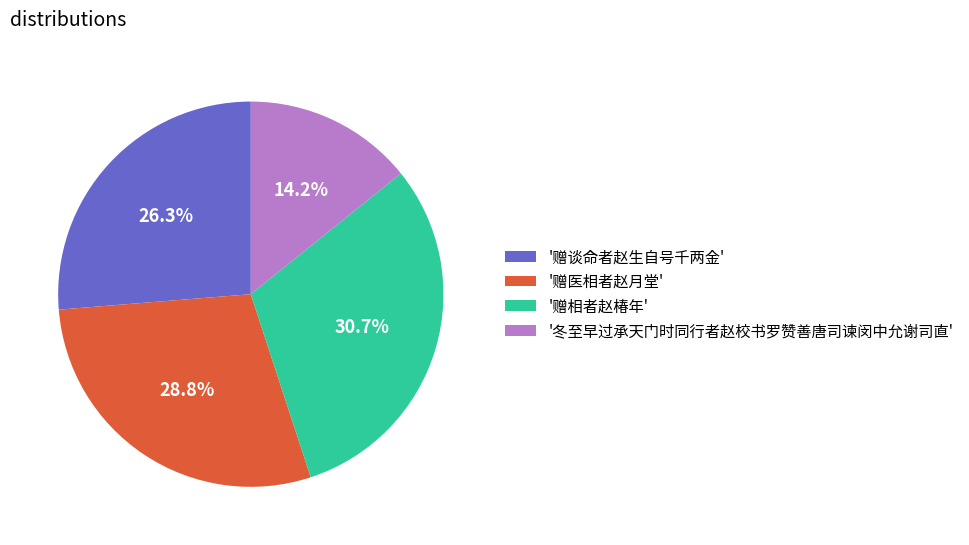

What is the ratio of the value at '冬至早过承天门时同行者赵校书罗赞善唐司谏闵中允谢司直' to the value at '赠医相者赵月堂'?

0.5